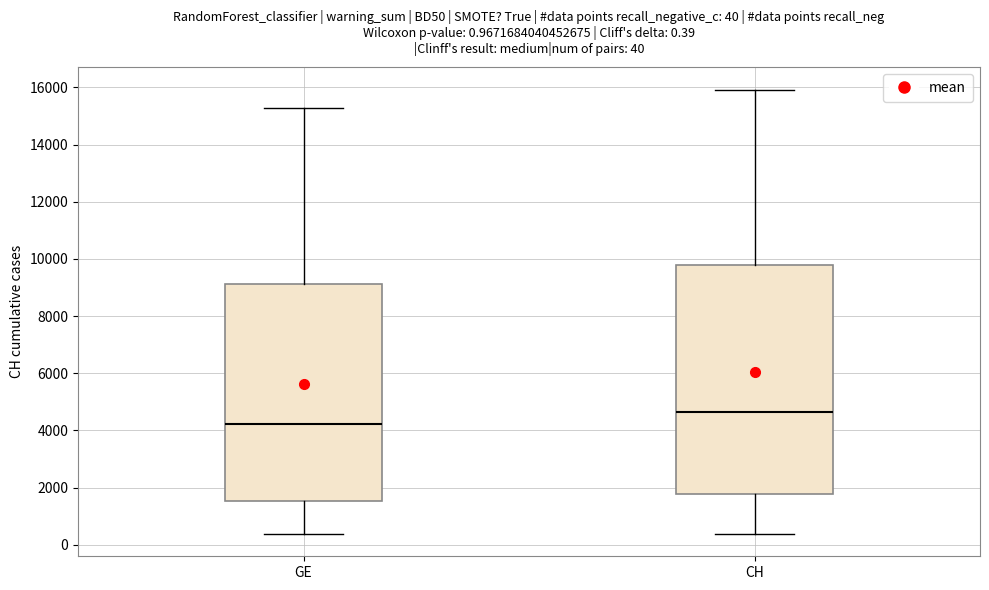

Which box has the highest median line?

CH